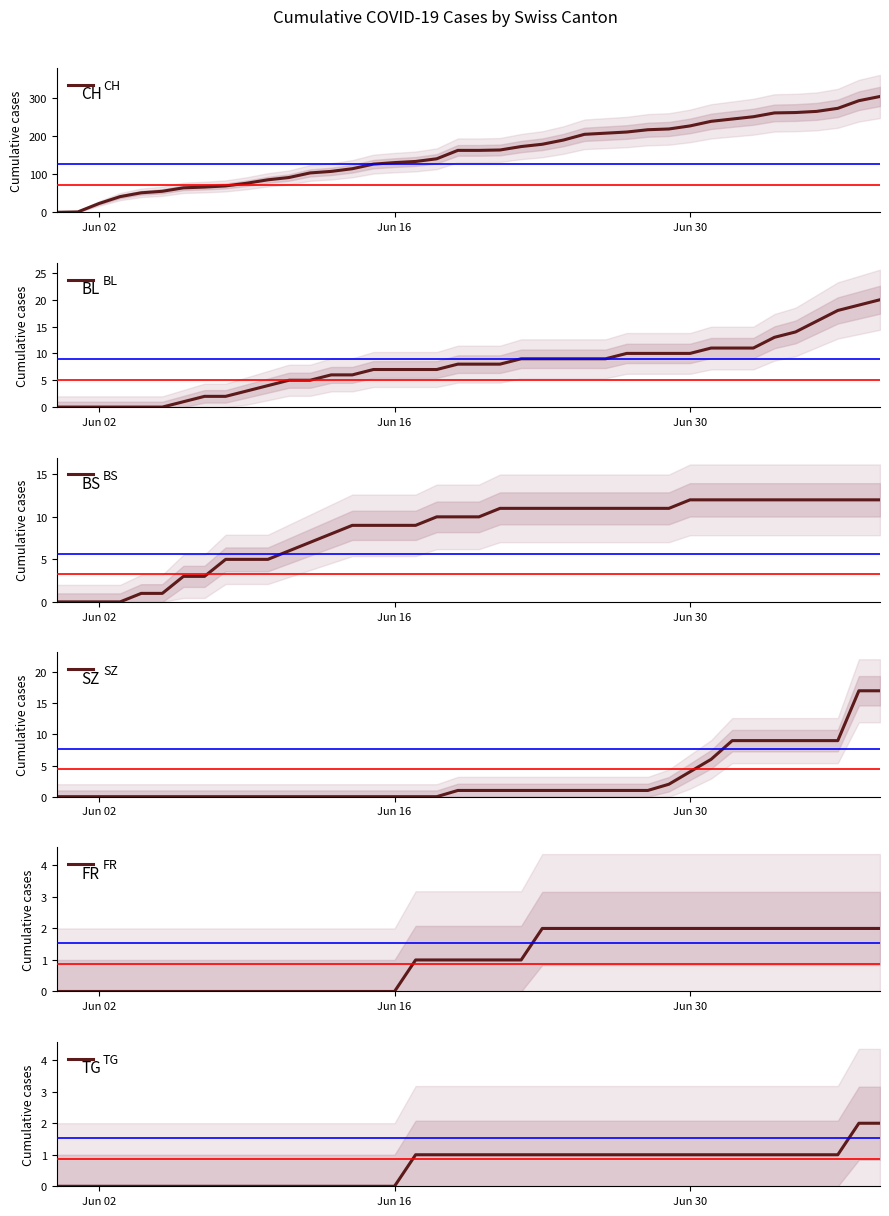

What is the maximum value for BS?

12